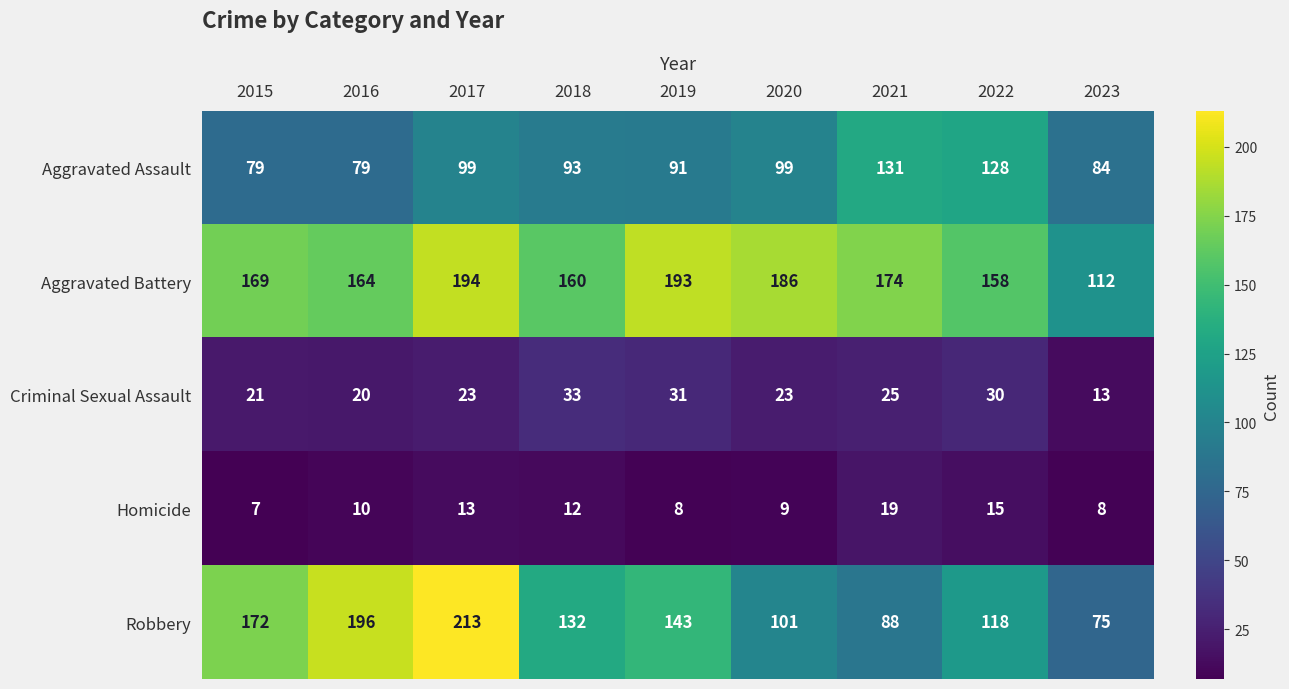

Which category has the highest value in the Aggravated Assault series?

2021